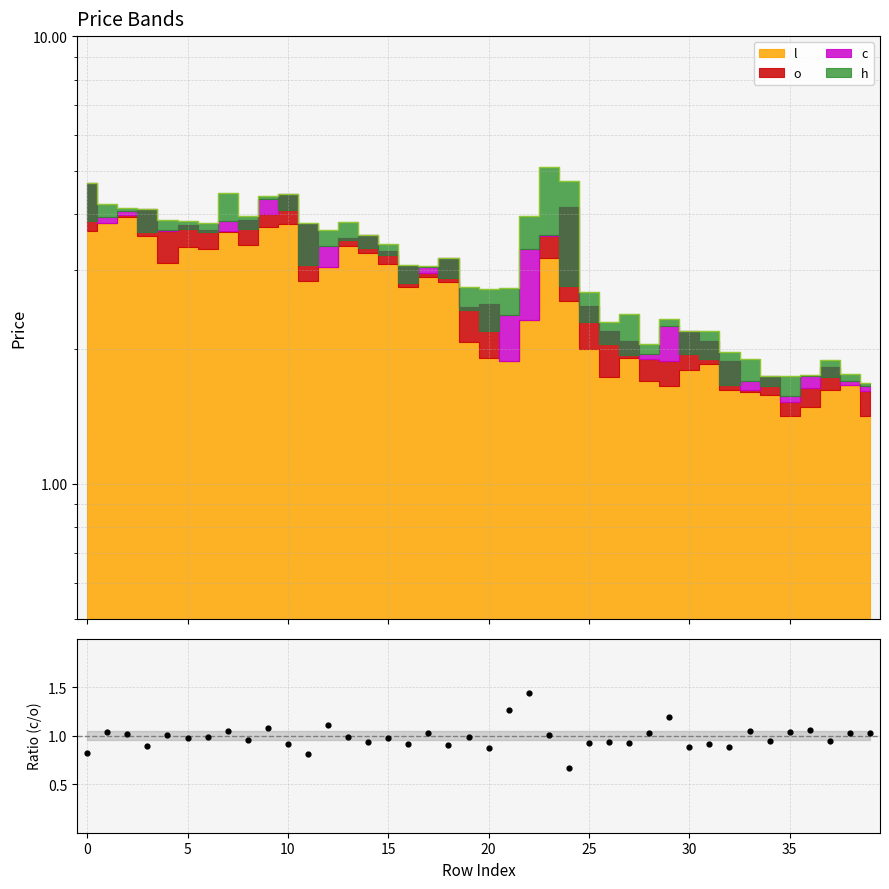

What is the ratio of the value at 35 to the value at 17?

1.0